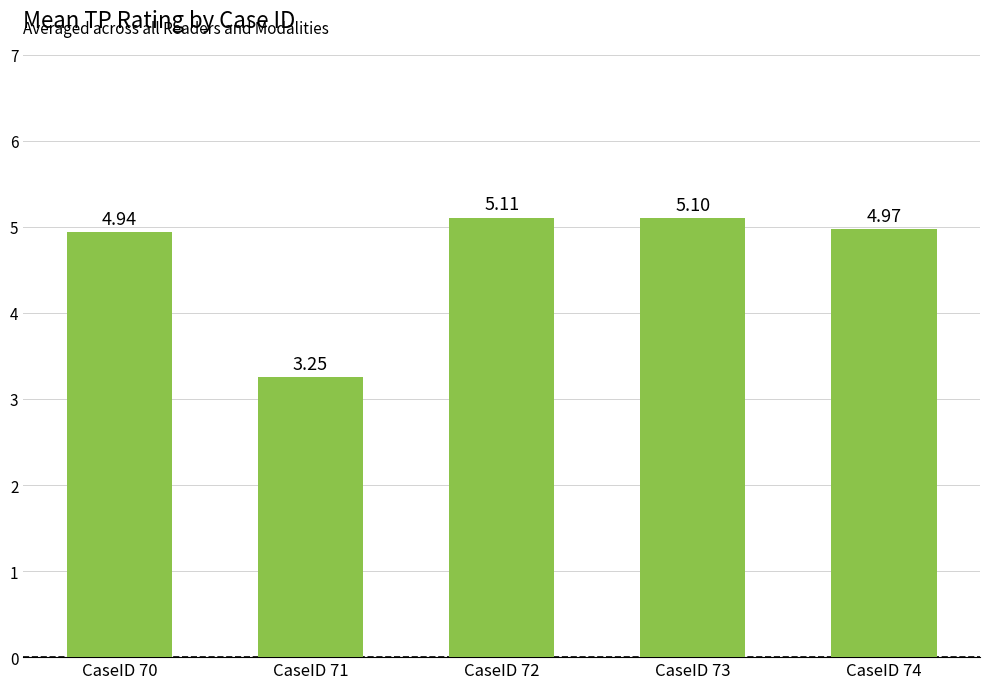

What is the sum of the values at CaseID 73 and CaseID 70?

10.0